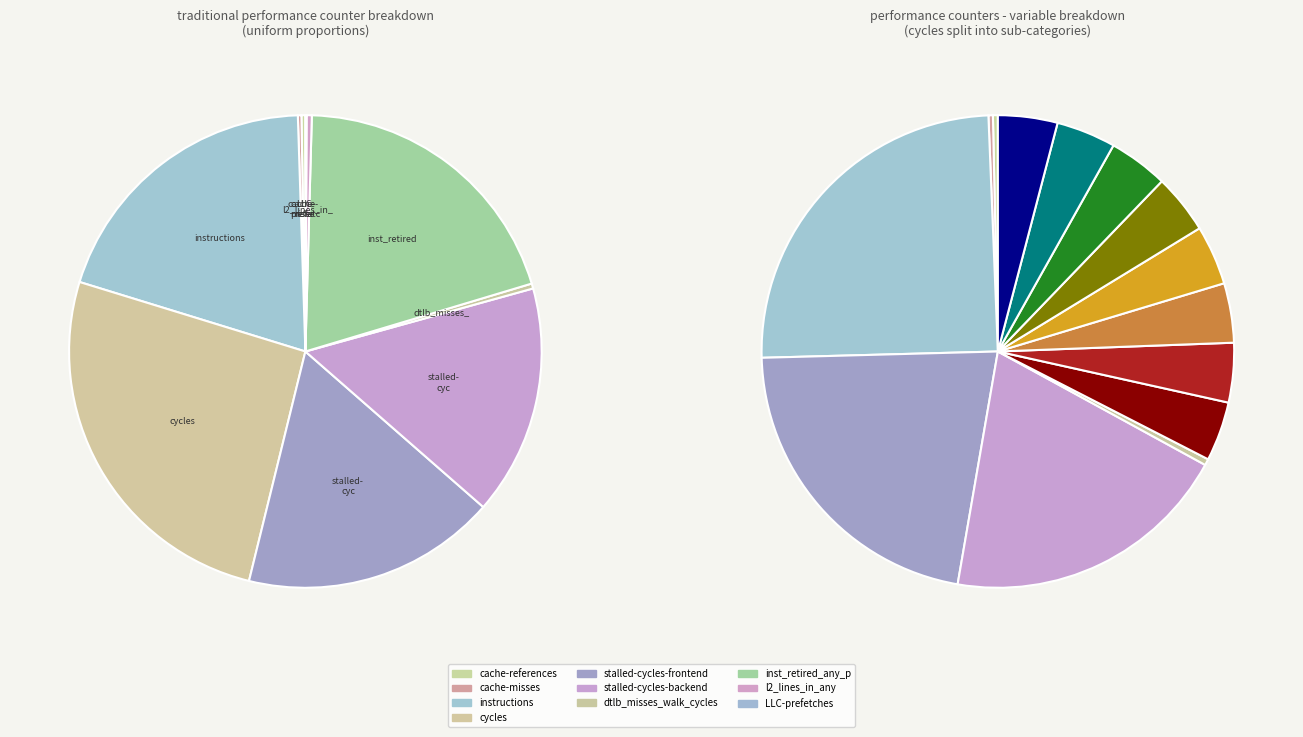

Do stalled-cycles-backend and dtlb_misses_walk_cycles together represent more than half of the pie?

No